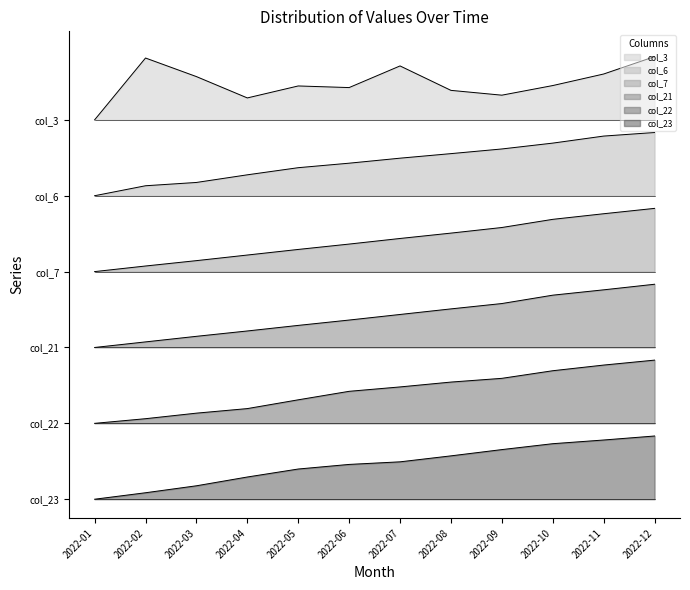

What is the value of the col_23 point at the 2nd from the left?

0.1